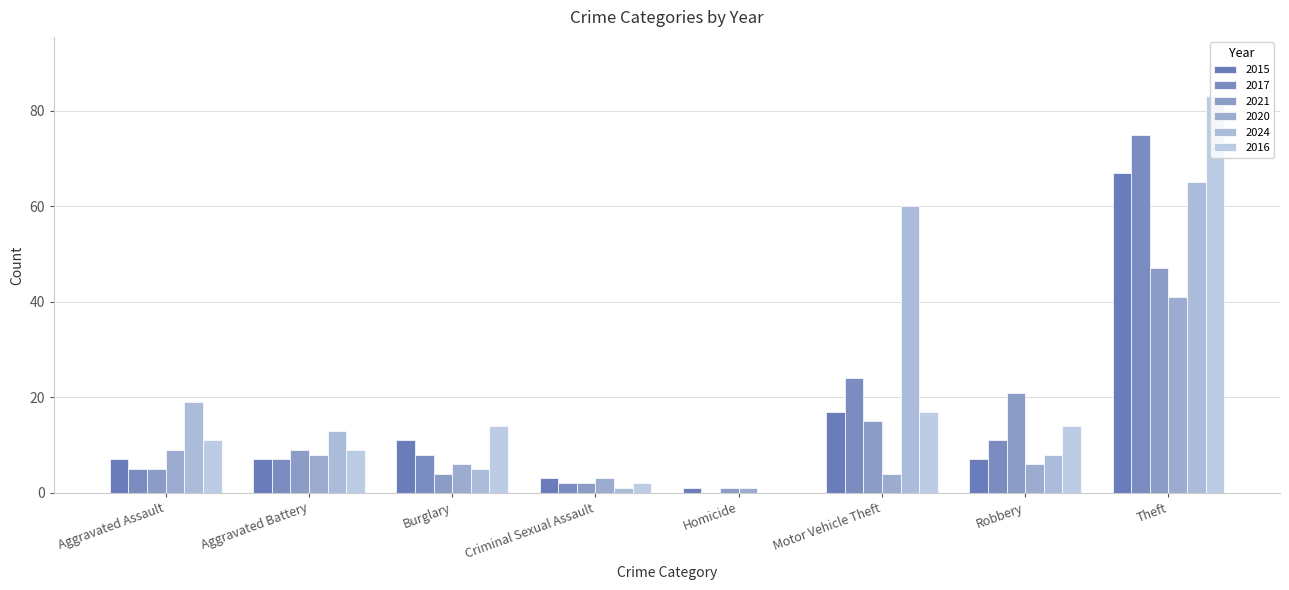

At which label does 2015 first exceed 7?

Burglary